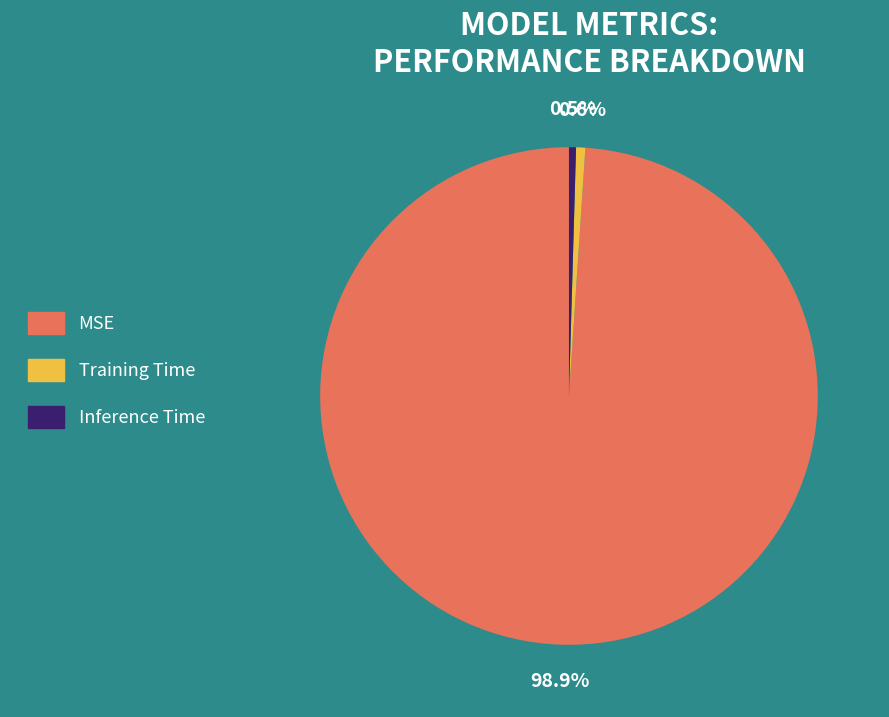

Which slice is the largest?

MSE